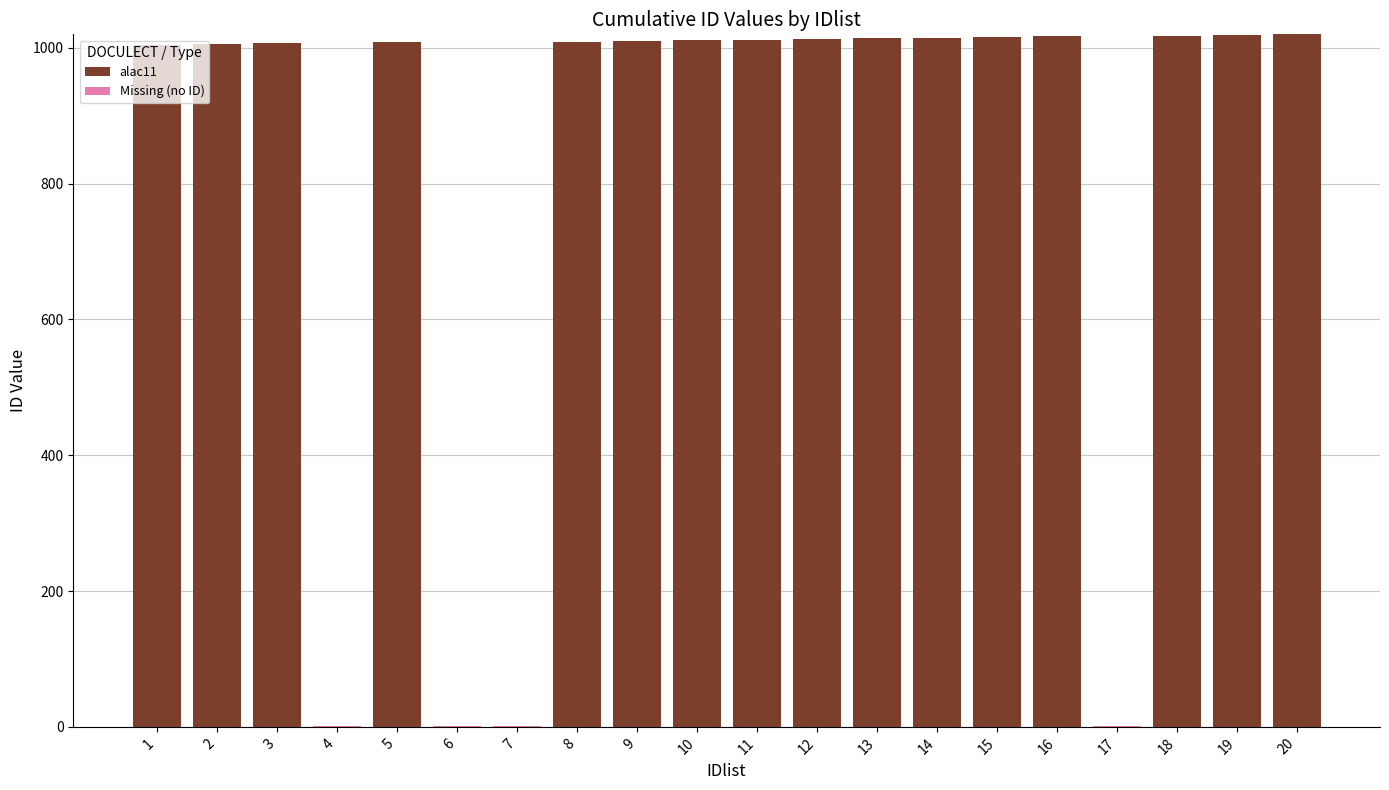

Are the bars grouped side by side (vs. stacked)?

No